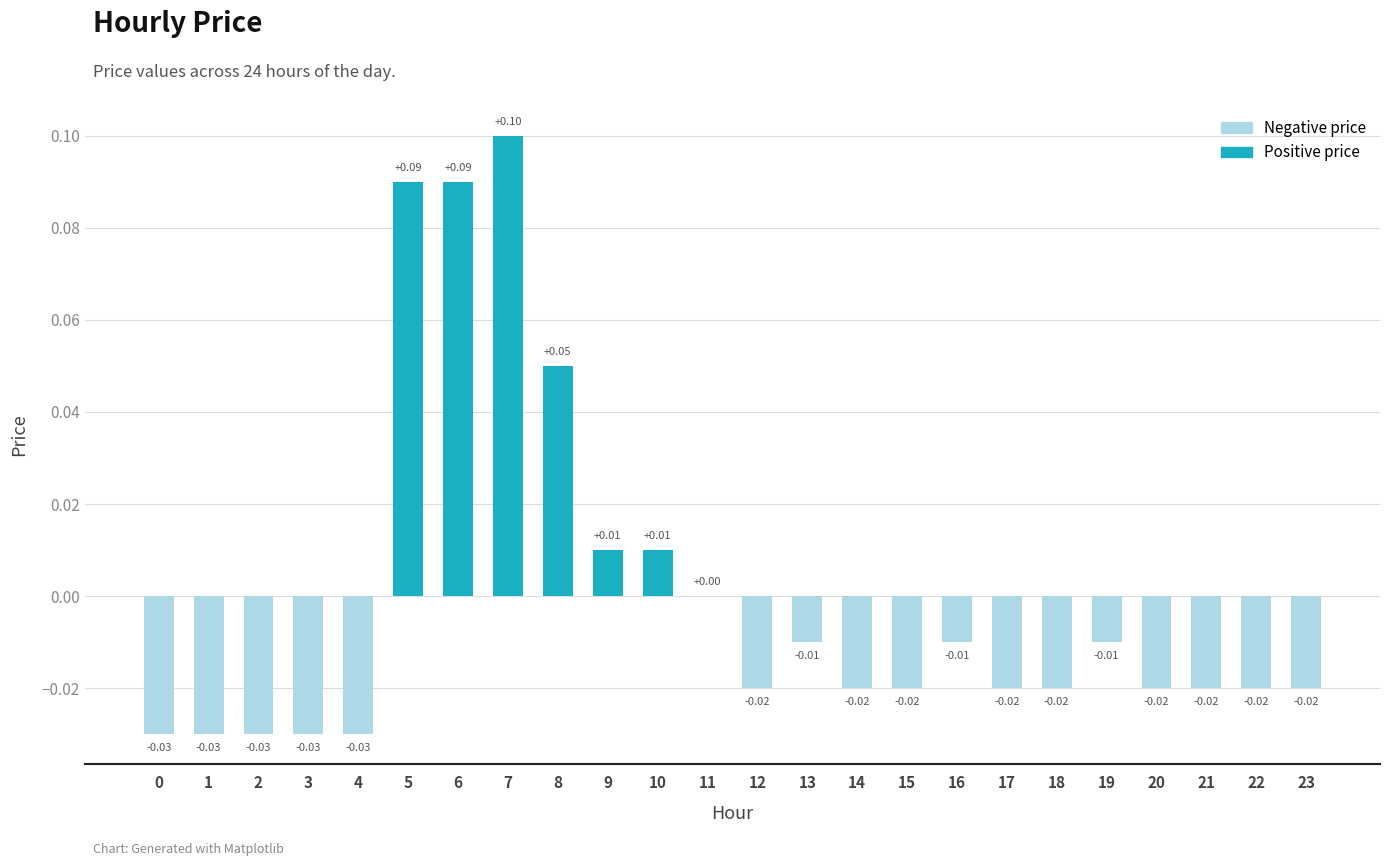

List the labels in order of value, smallest first.

0, 1, 2, 3, 4, 12, 14, 15, 17, 18, 20, 21, 22, 23, 13, 16, 19, 11, 9, 10, 8, 5, 6, 7